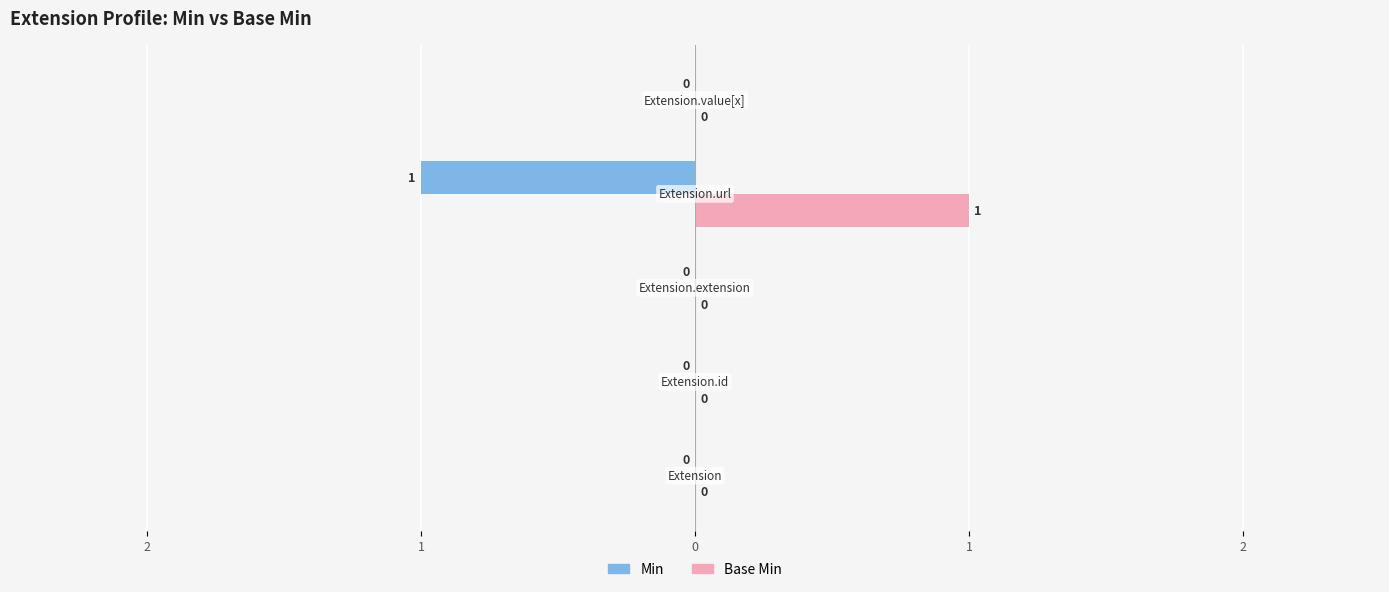

What are all the series names shown in the legend?

Min, Base Min